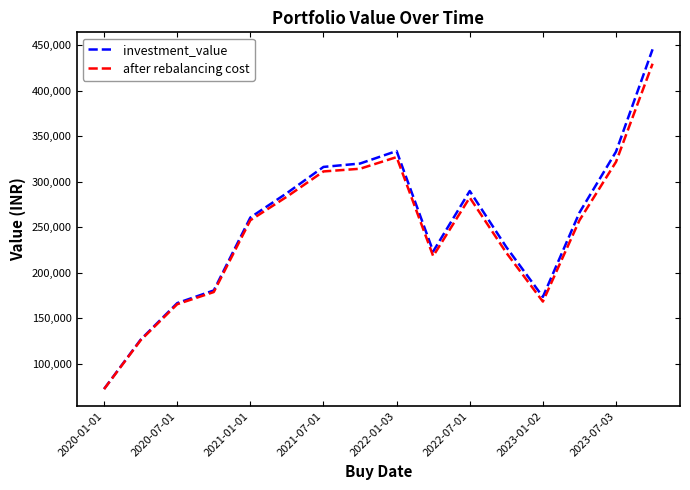

What is the maximum value shown in the chart?

445476.3